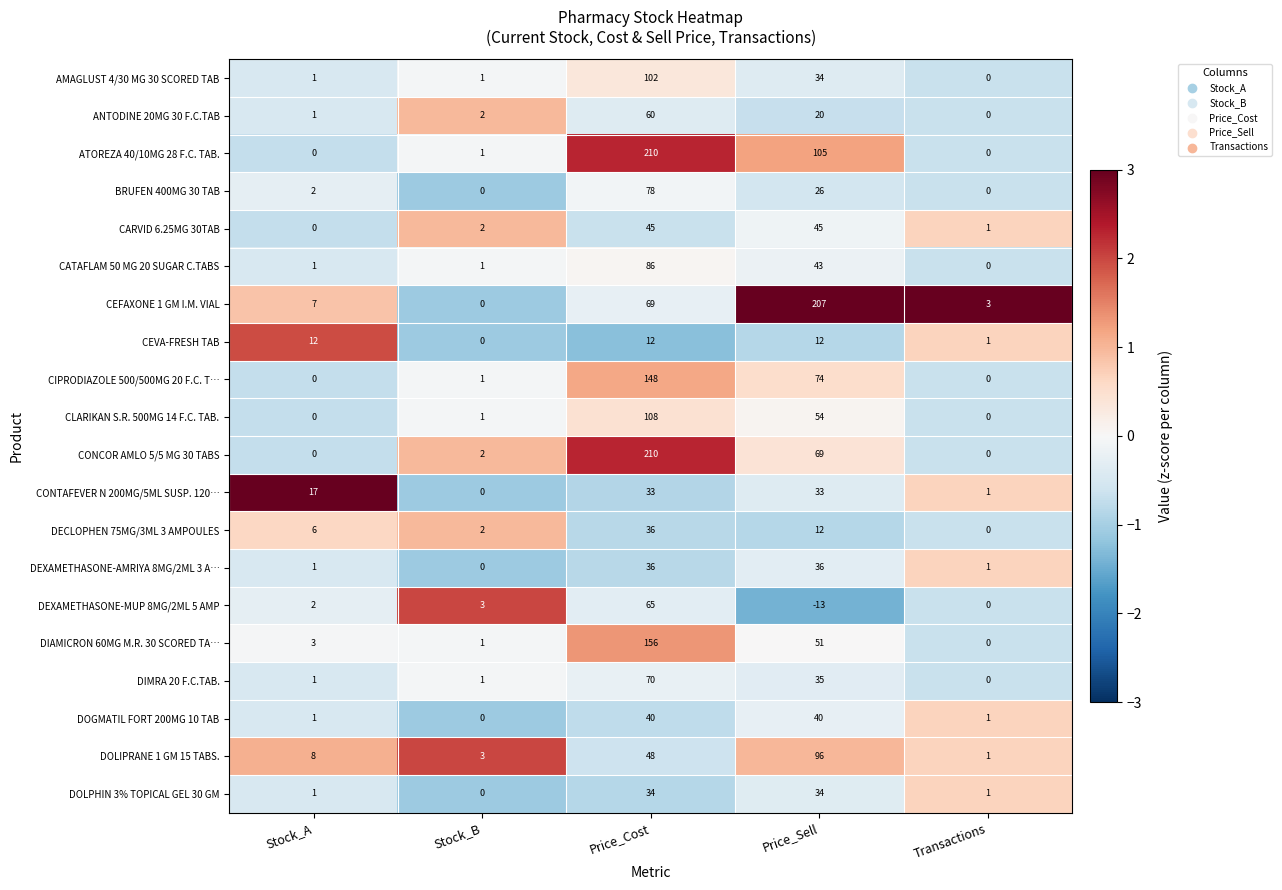

Is the value of DEXAMETHASONE-MUP 8MG/2ML 5 AMP at Transactions greater than the value of CONCOR AMLO 5/5 MG 30 TABS at Price_Sell?

No